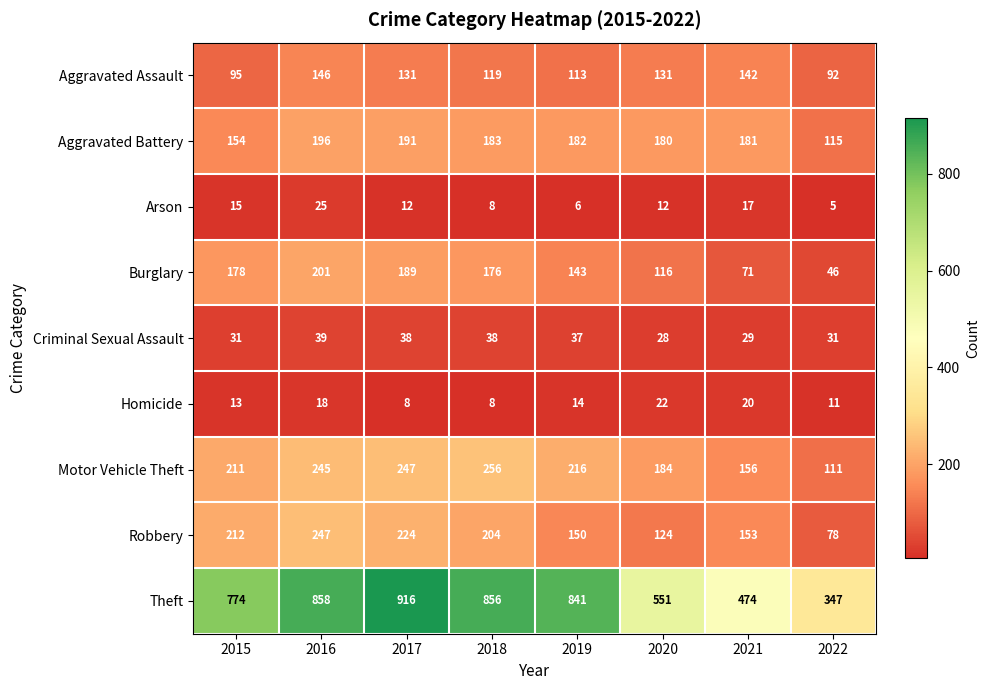

What is the difference between the highest and lowest values at 2018?

848